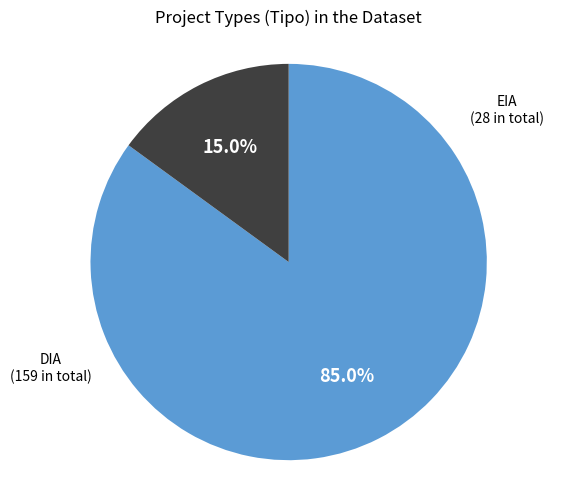

Does any single category account for the majority?

Yes